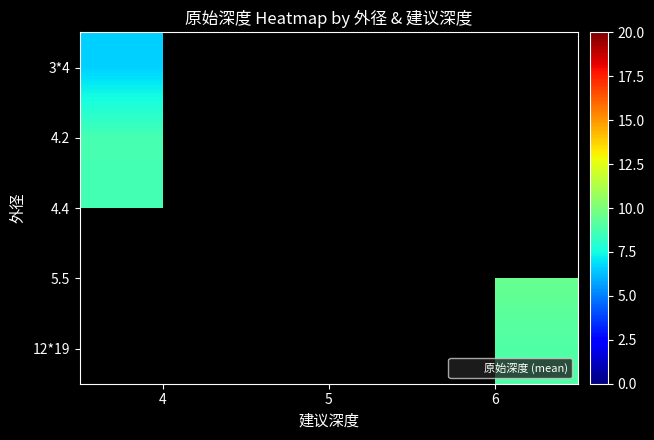

The 4.4 series shows 14.8 at 4. True or false?

False